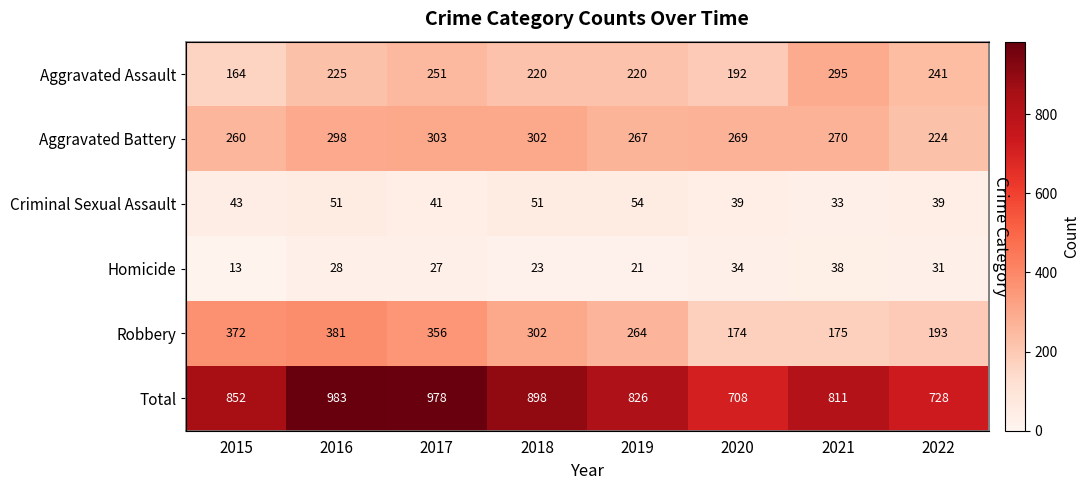

At which category is the sum across all series the highest?

2016